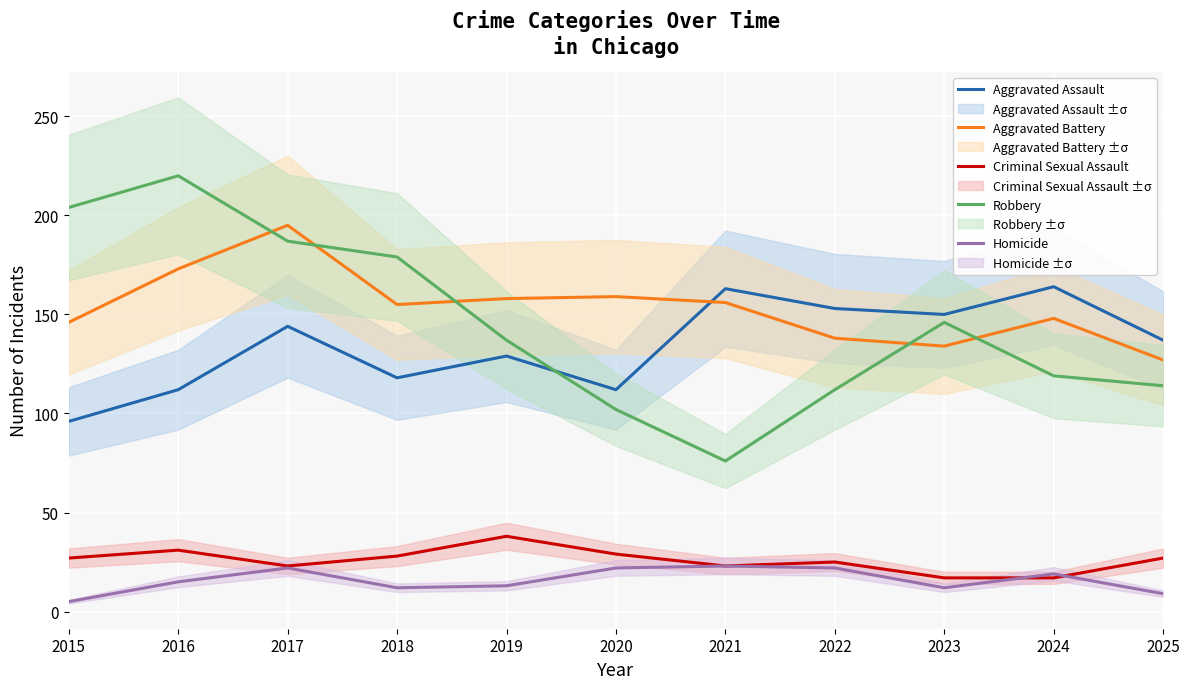

True or false: Homicide has more than 2 interior local peaks.

True